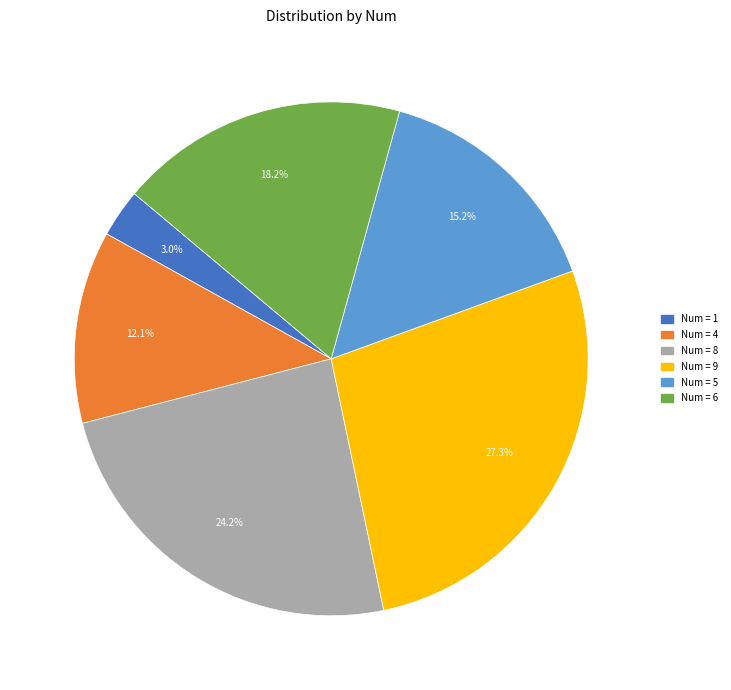

Is there a majority slice in this chart?

No